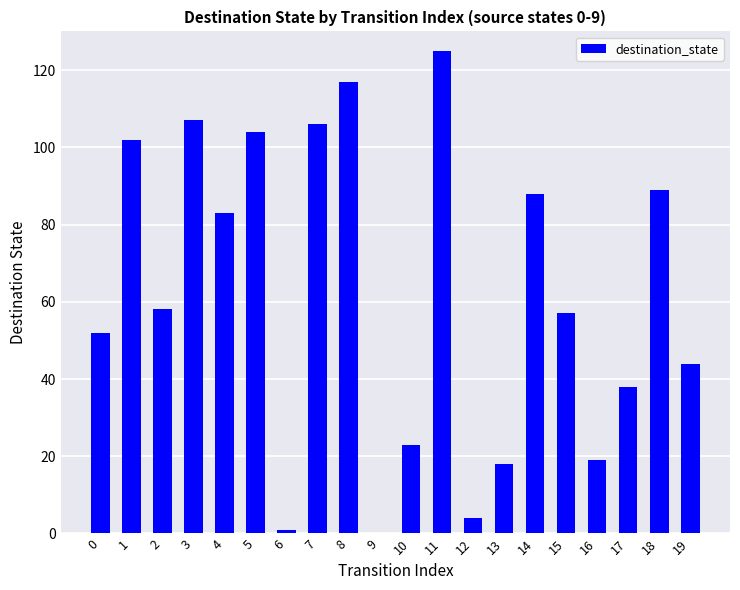

Which has a higher value, 2 or 9?

2